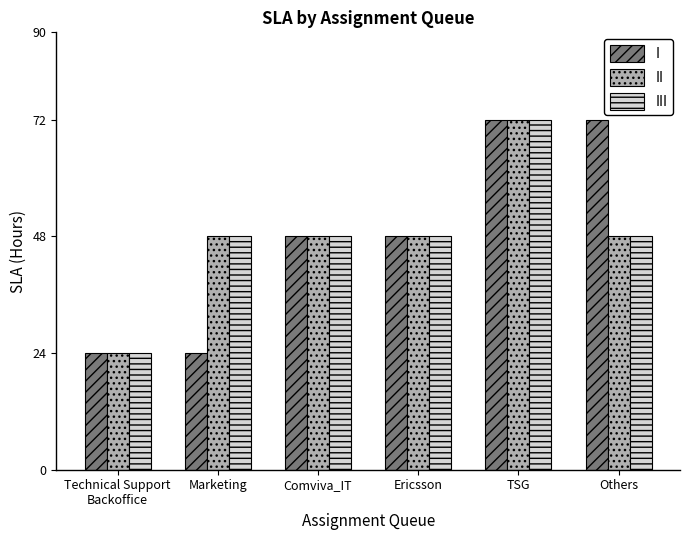

How many groups of bars are there?

6